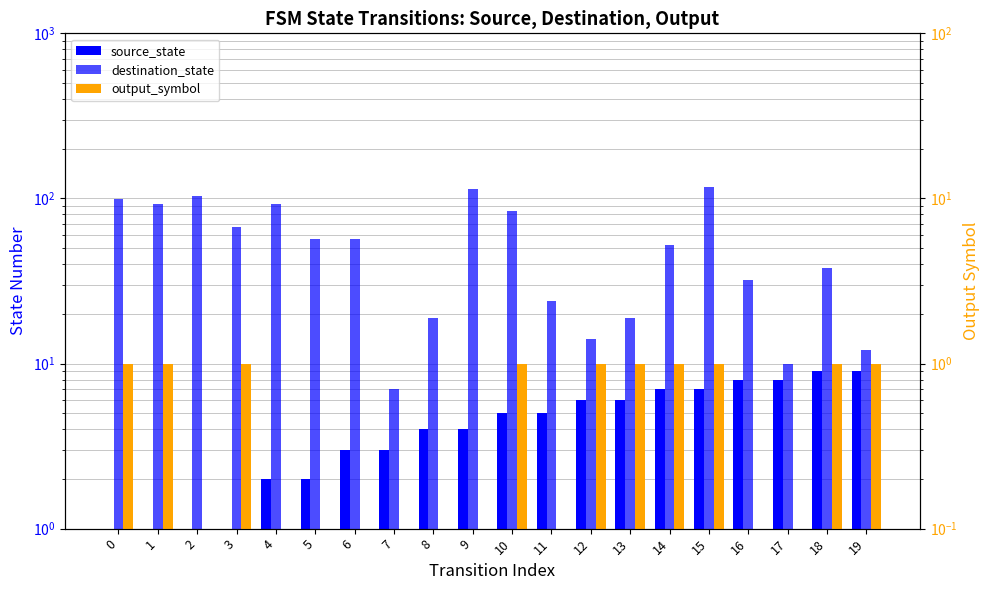

What is the average value of the source_state series?

4